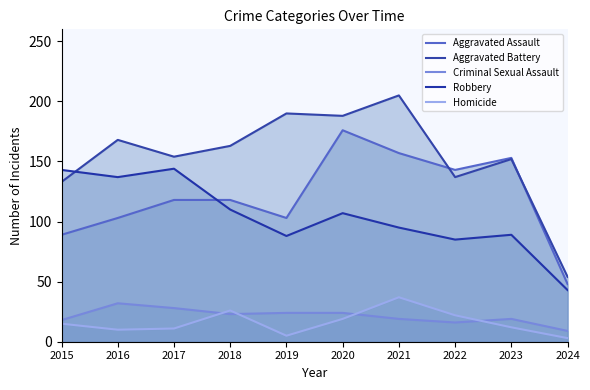

What is the spread (max minus min) of values at 2016?

158